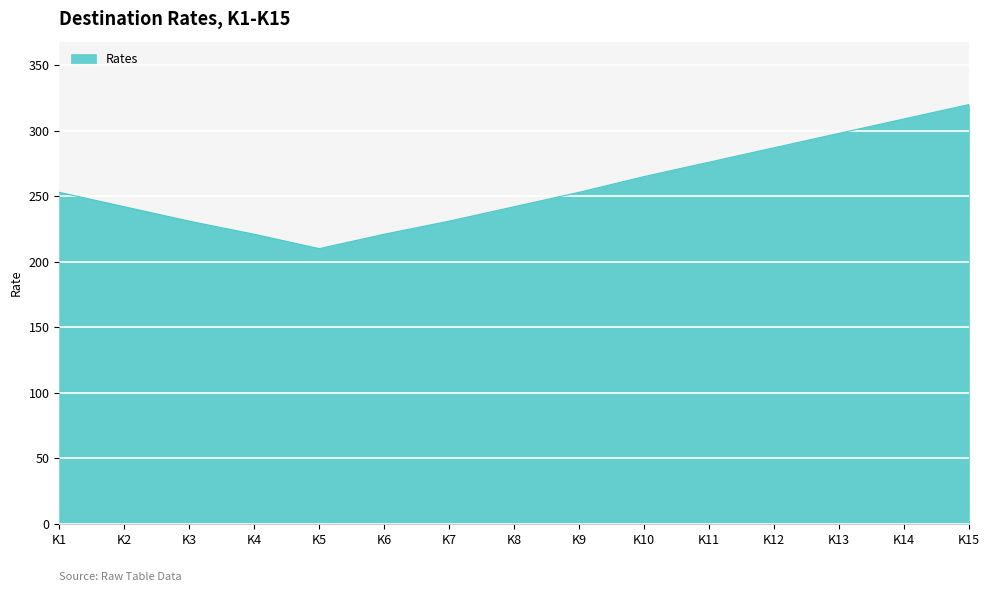

Reading right to left, transcribe all the data shown in this chart.

320	309	298	287	276	265	253	242	231	221	210	221	231	242	253